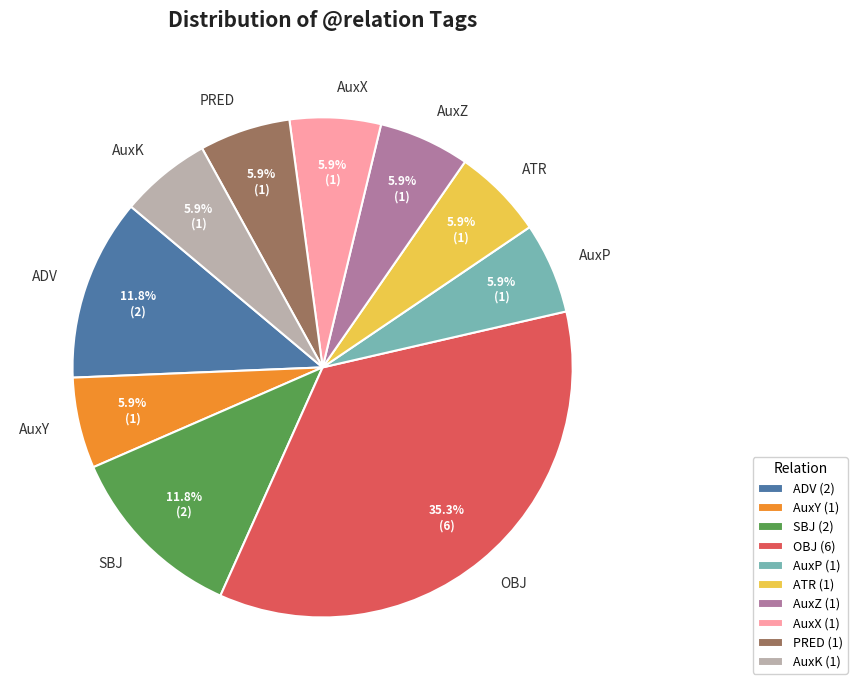

Which has a higher value, PRED or SBJ?

SBJ